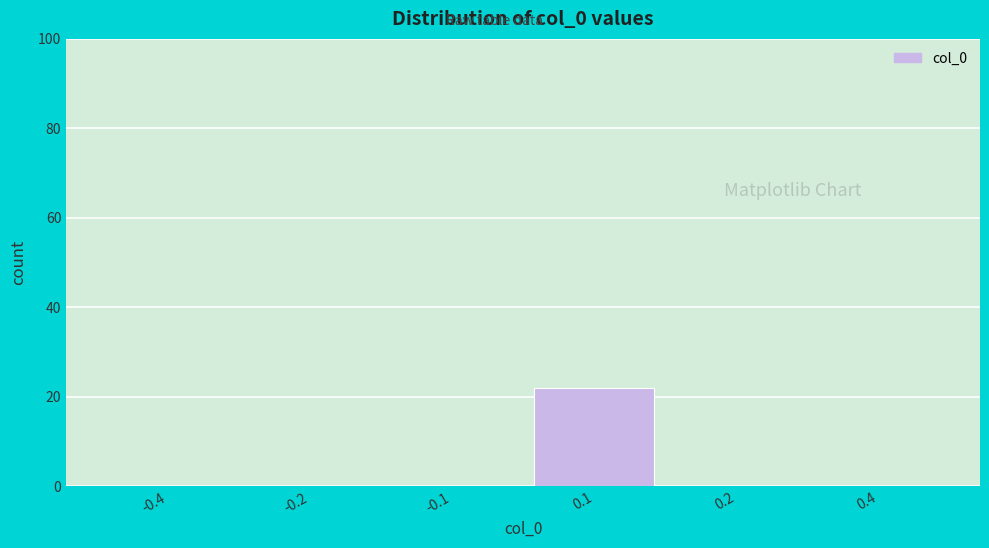

Reading left to right, what are all the values shown in this chart?

-0.4=0	-0.2=0	-0.1=0	0.1=22	0.2=0	0.4=0